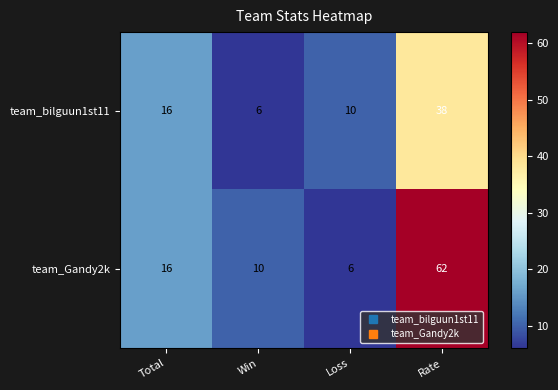

At which category is the sum across all series the highest?

Rate